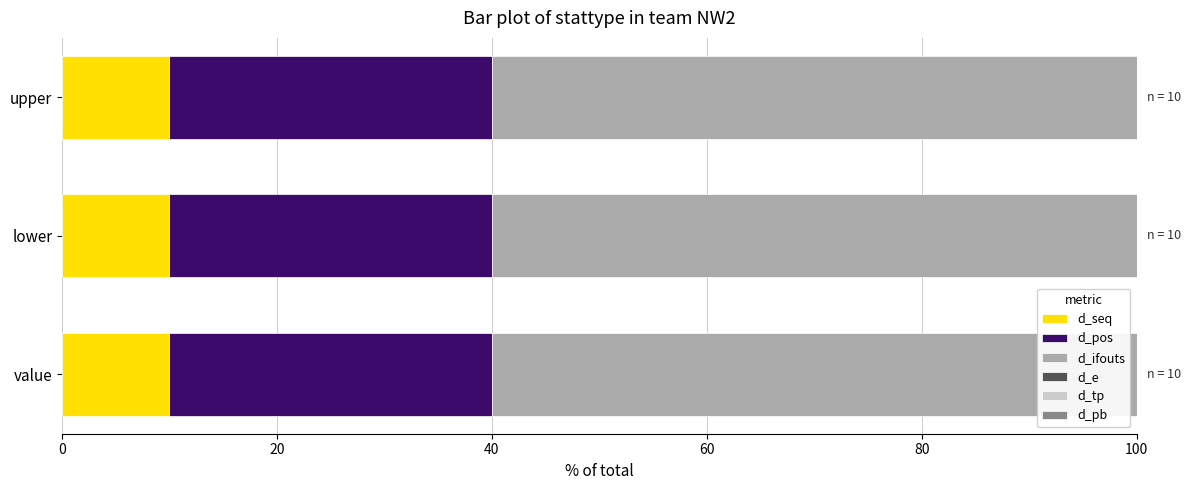

True or false: d_seq has a value of 15 at lower.

False